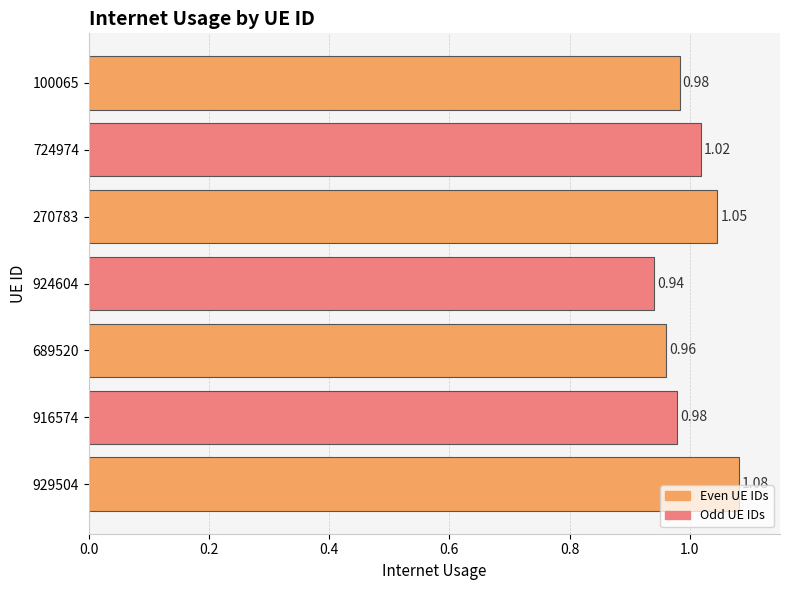

What is the change in value from 924604 to 724974?

+0.1